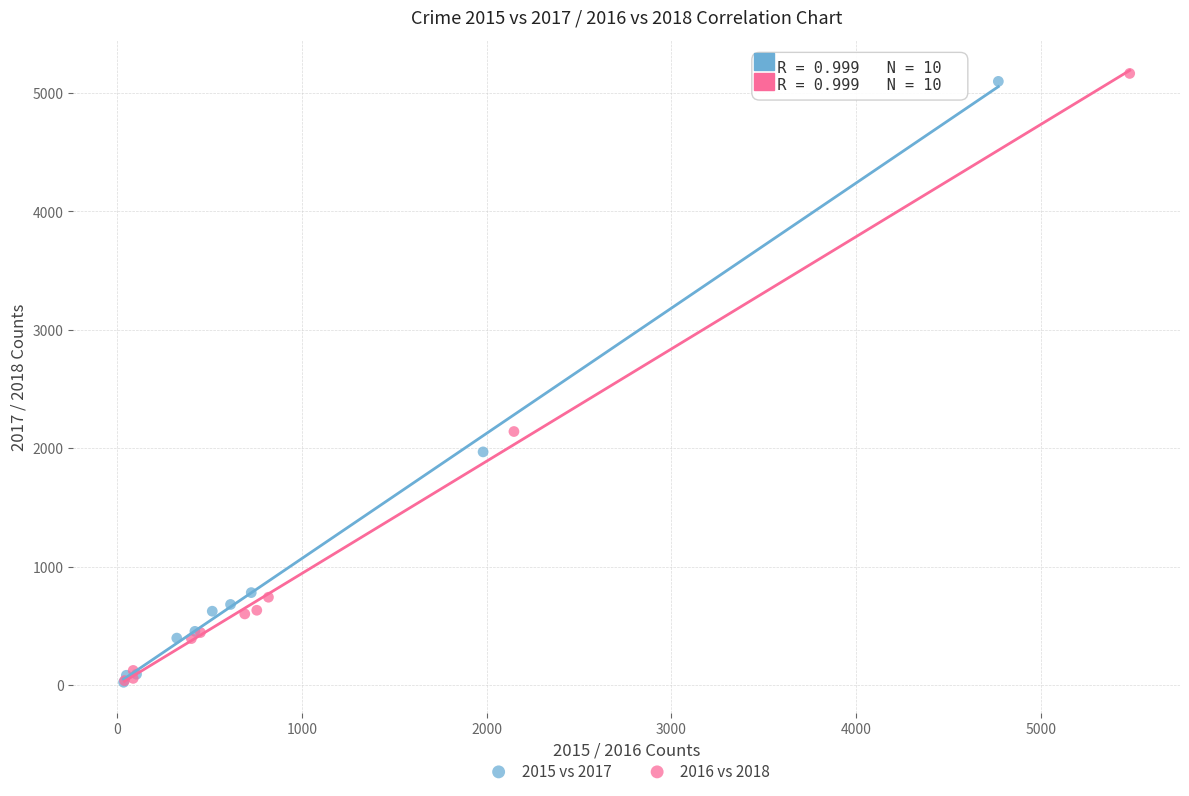

Which series has the widest spread of Y values?

2016 vs 2018